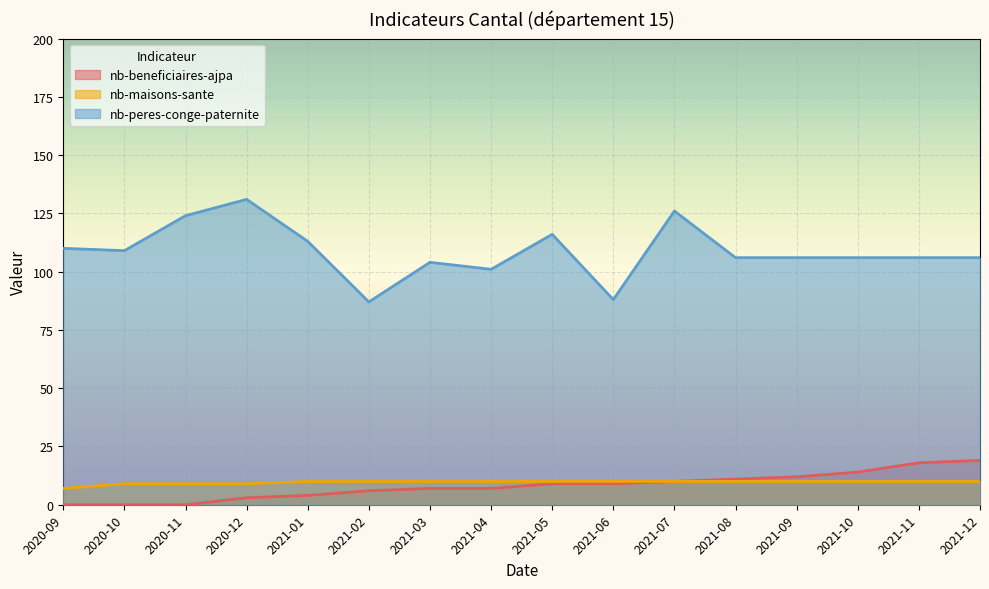

What is the maximum value for nb-beneficiaires-ajpa?

19